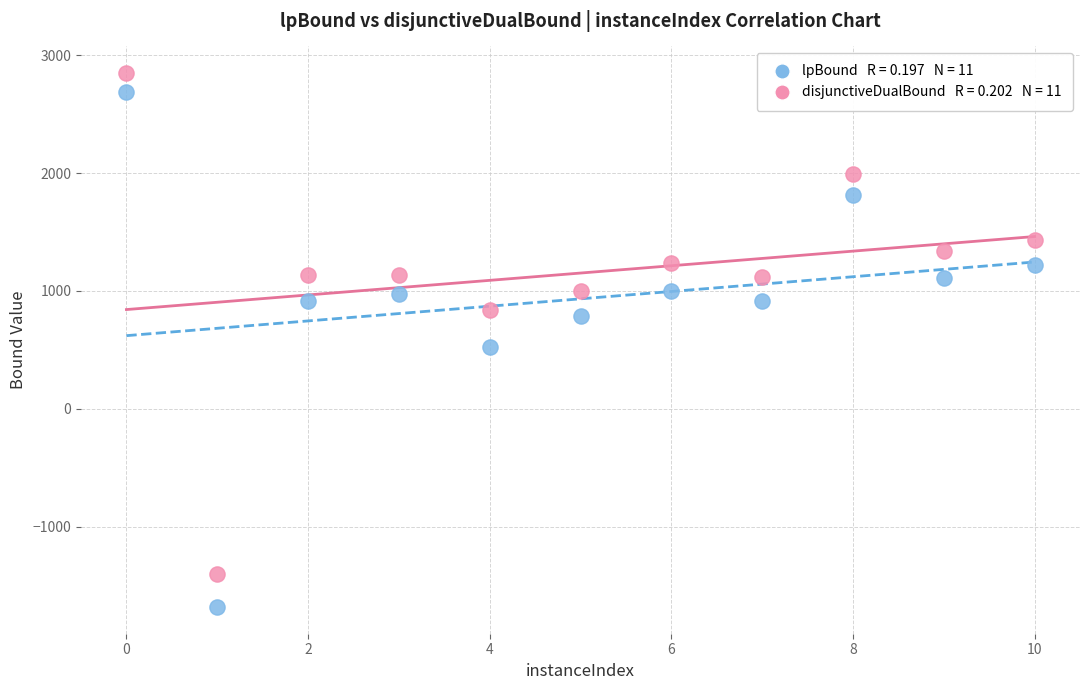

Across all data points, what is the range of X values (max minus min)?

10.0